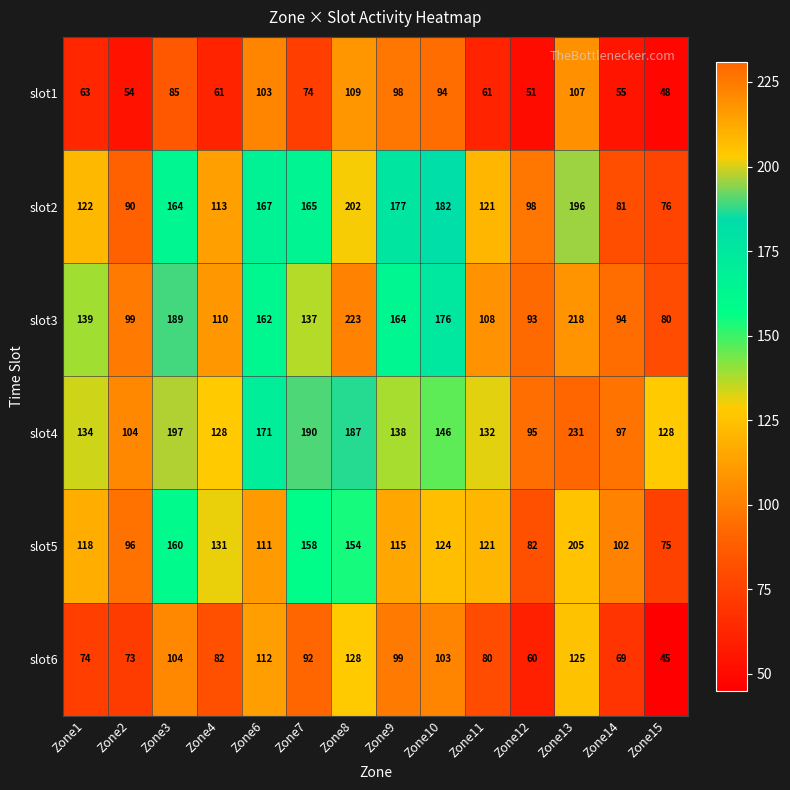

At which category does the chart reach its peak across all series?

Zone13